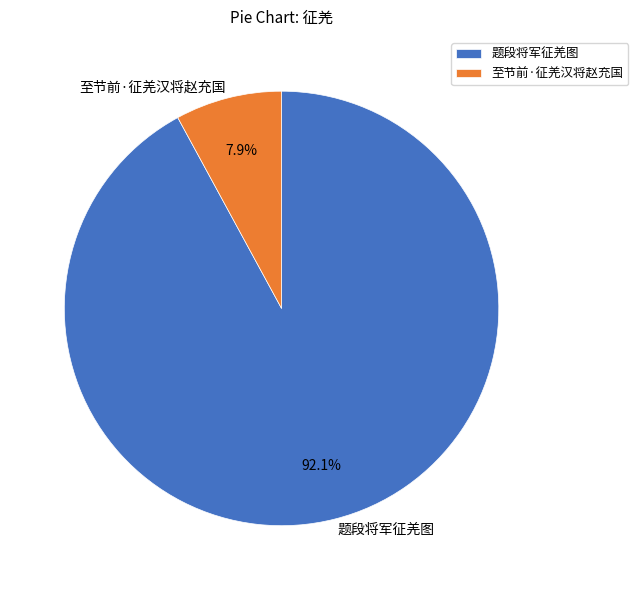

To the nearest percent, what percentage of the pie is 题段将军征羌图?

92%